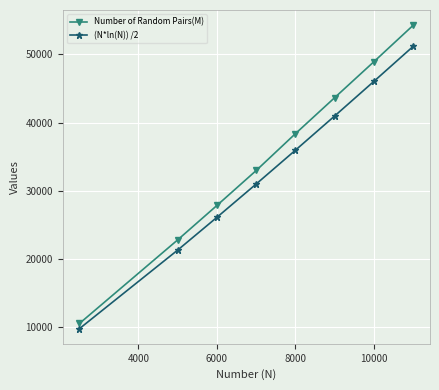

What is the difference between the maximum and minimum values in the (N*ln(N)) /2 series?

41401